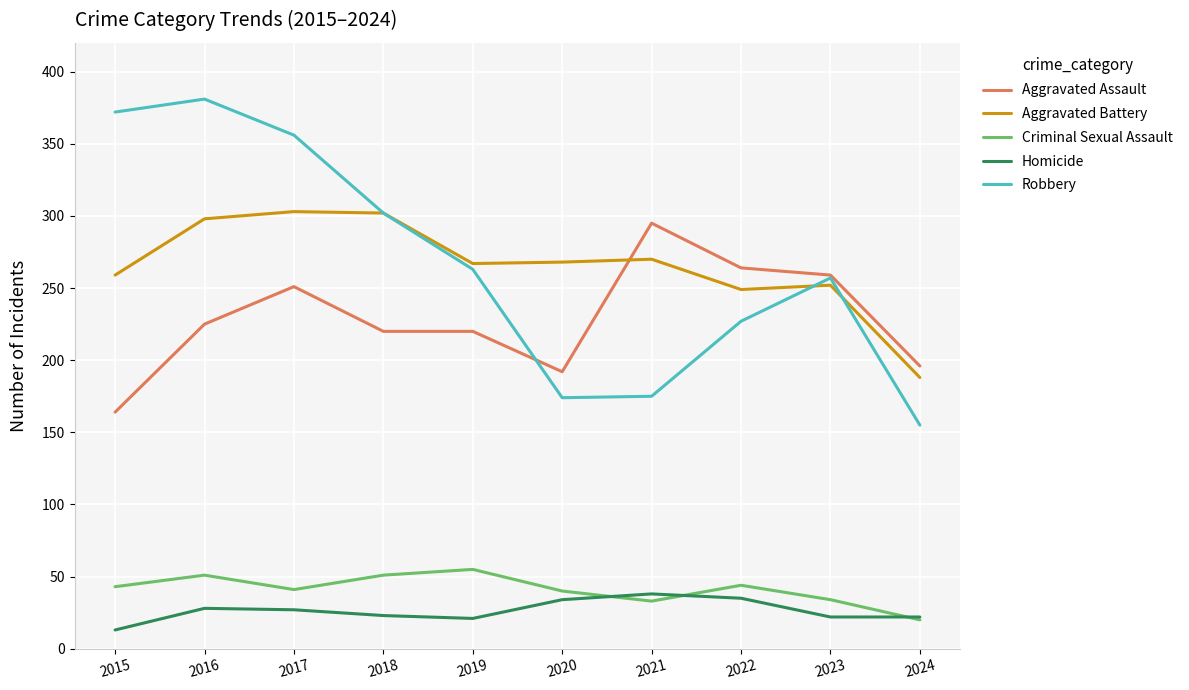

Which category has the highest value across all series?

2016